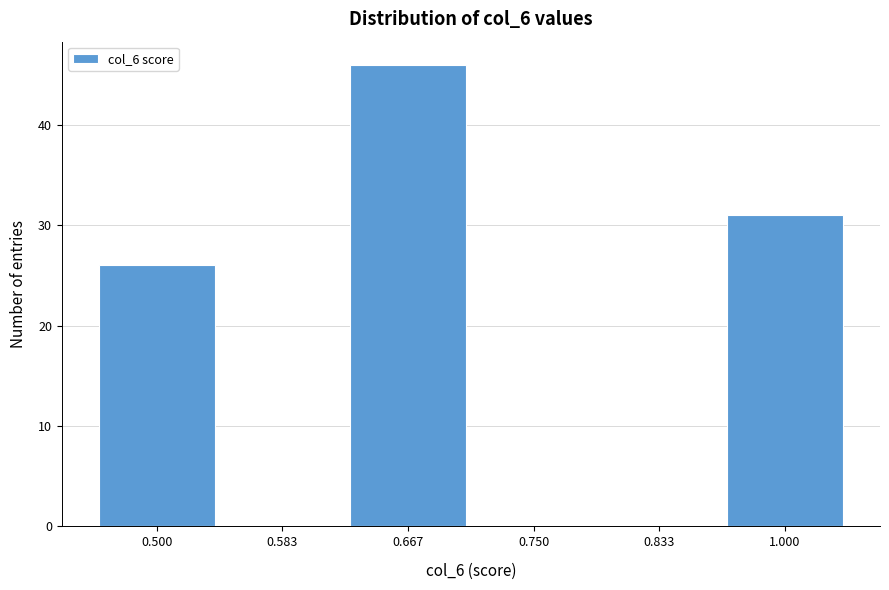

Reading left to right, what are all the values shown in this chart?

0.500=26	0.583=0	0.667=46	0.750=0	0.833=0	1.000=31